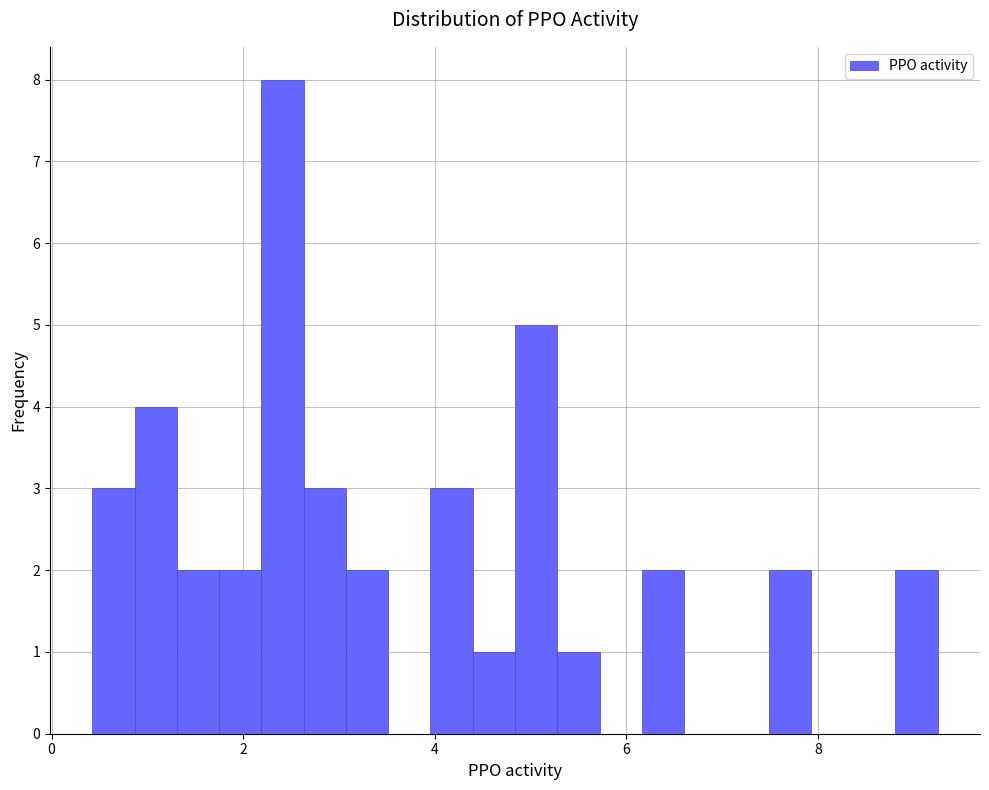

Around what value on the x-axis is the tallest bar? Give the approximate position of its centre, as read against the axis.

2.4